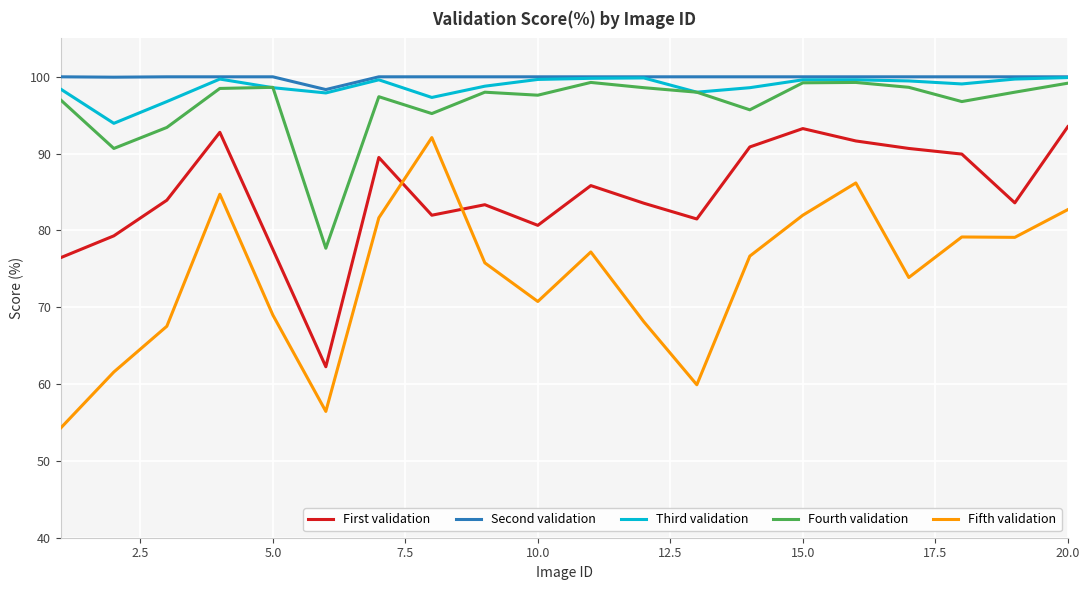

Which series has the largest total across all categories?

Second validation